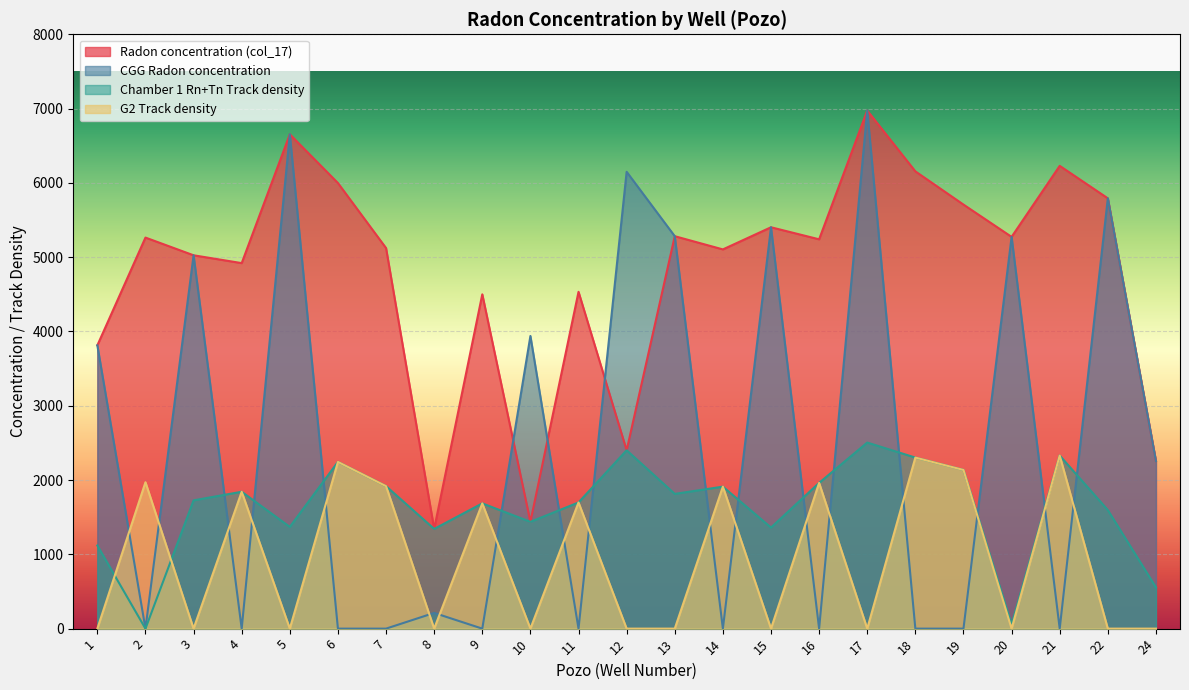

True or false: CGG Radon concentration and G2 Track density intersect in this chart.

True